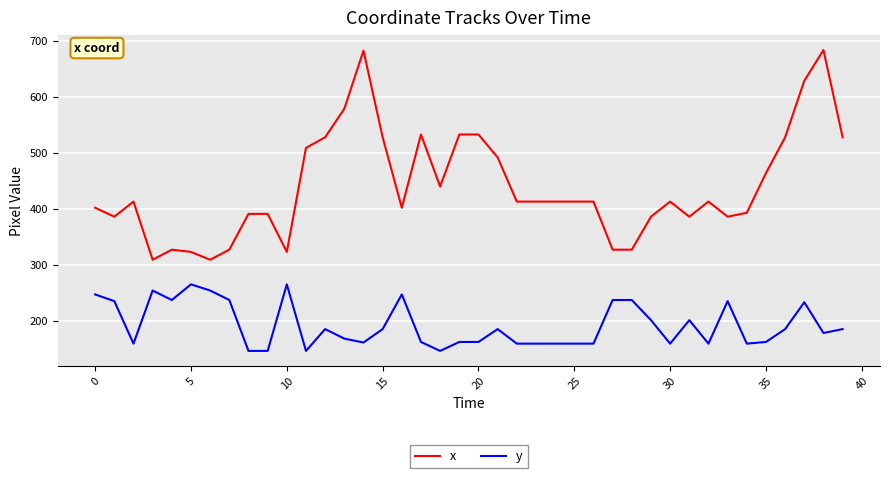

True or false: y and x cross at least once.

False